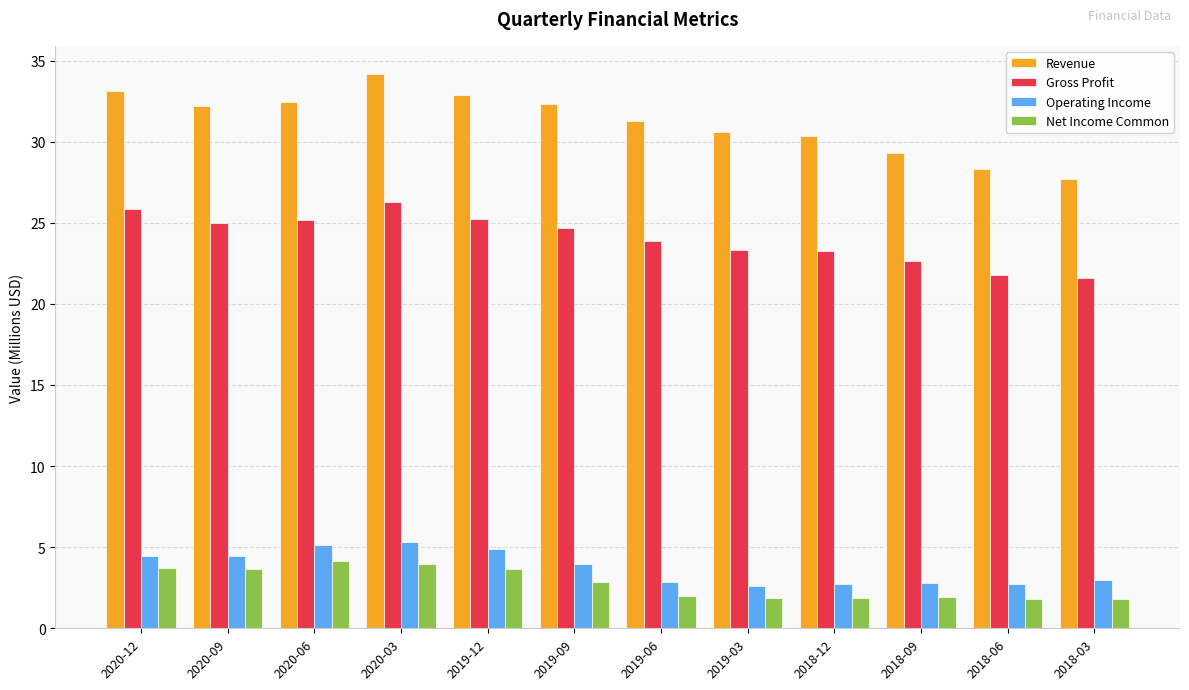

How many data points in Revenue are less than 32?

6